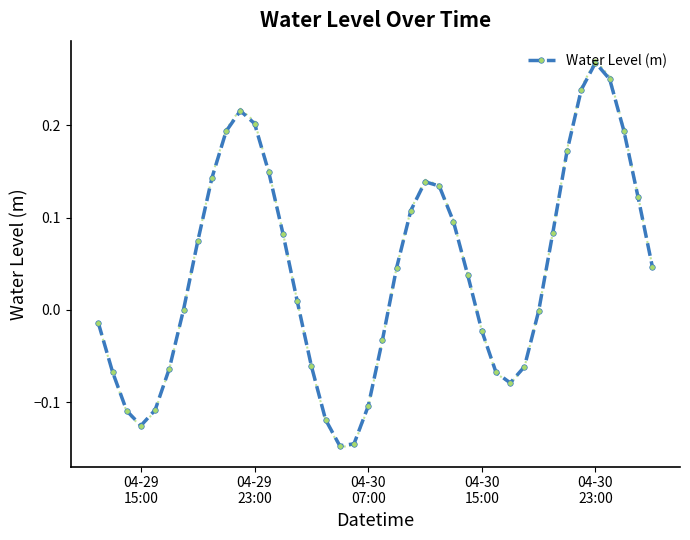

What is the difference between the maximum and second lowest values?

0.4